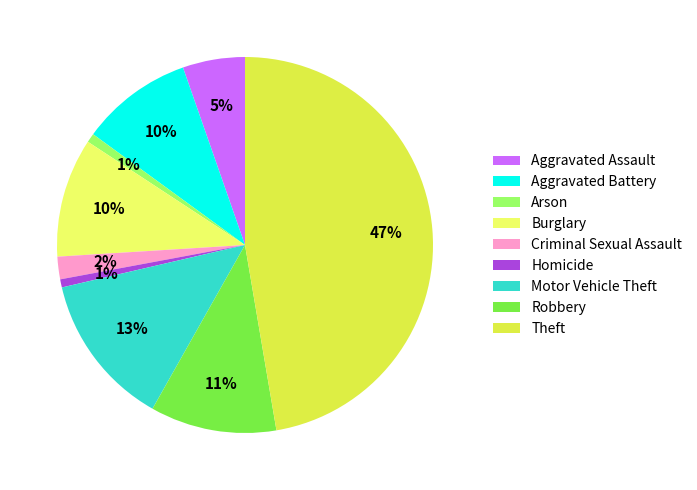

What is the largest slice in the pie chart?

Theft